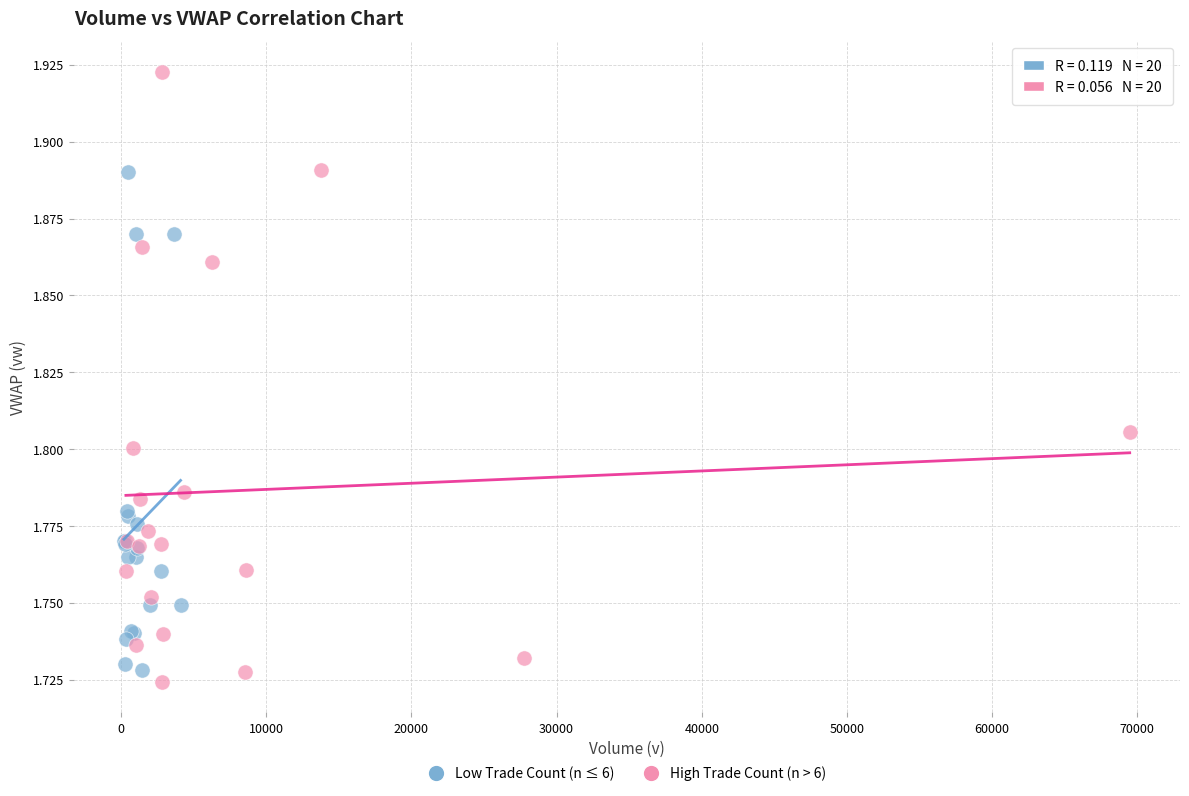

Which series has the widest spread of Y values?

High Trade Count (n > 6)